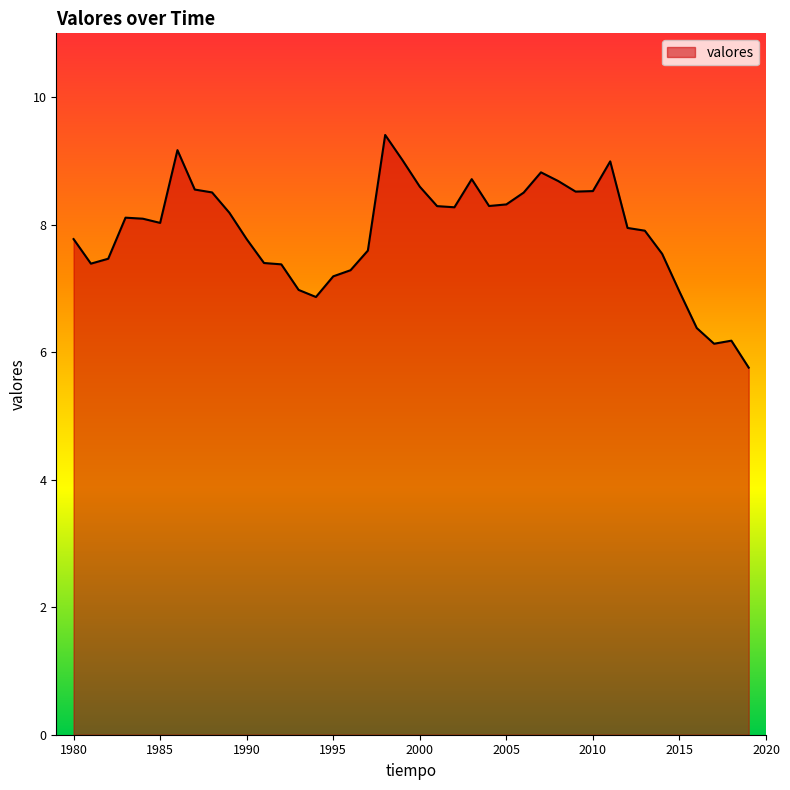

What is the greatest value displayed?

9.4